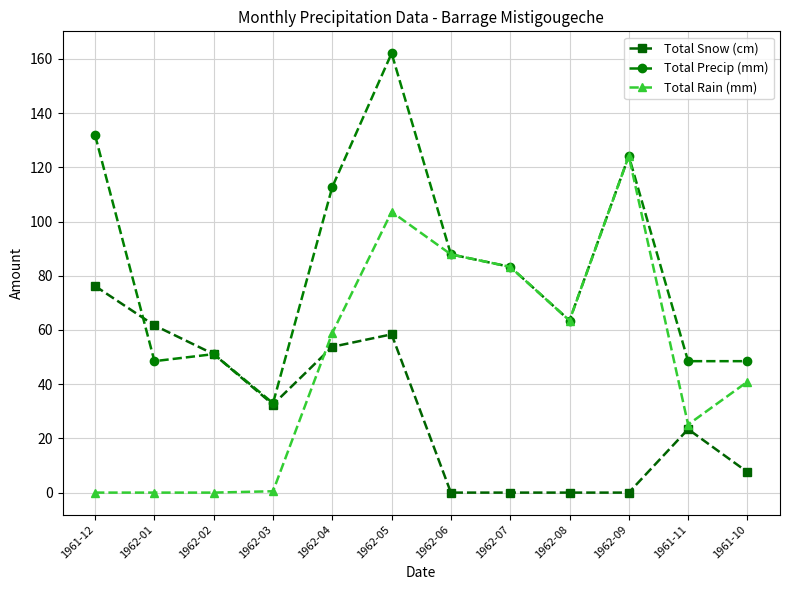

At which category does Total Snow (cm) reach its first local peak?

1962-05